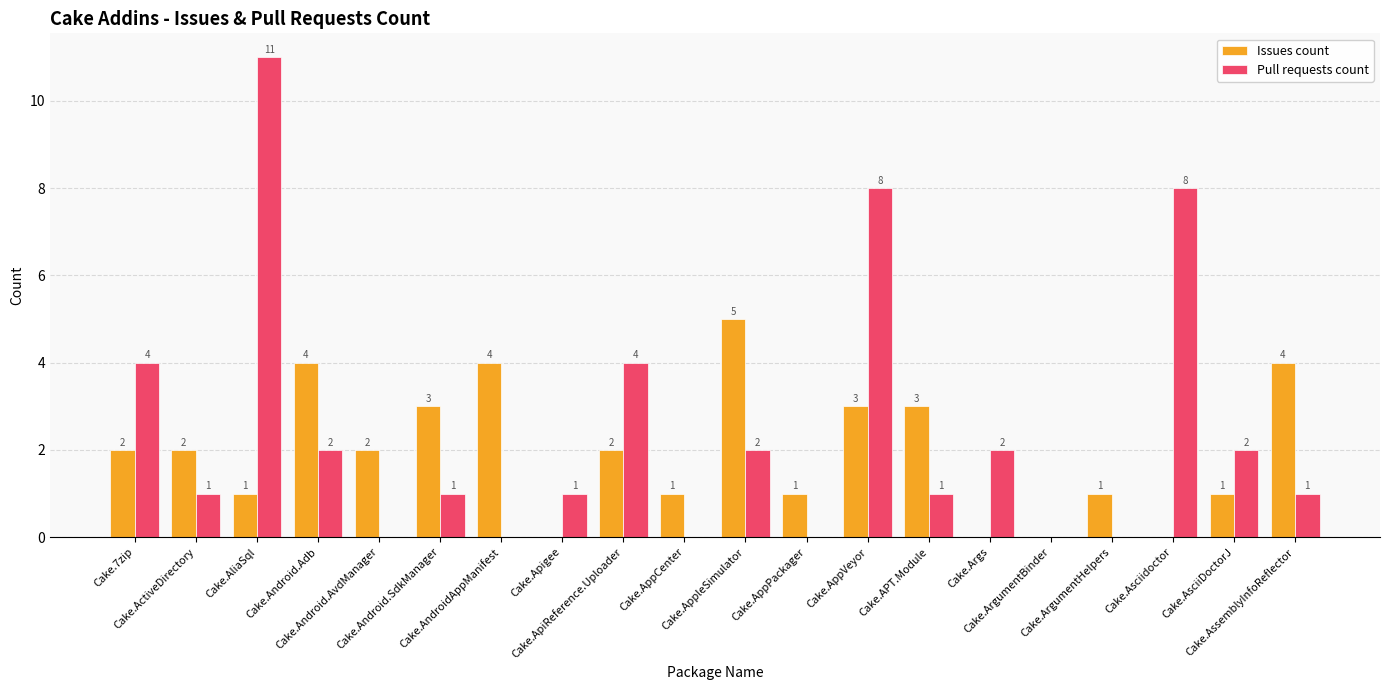

Between Cake.AppCenter and Cake.APT.Module, which series saw the biggest shift?

Issues count